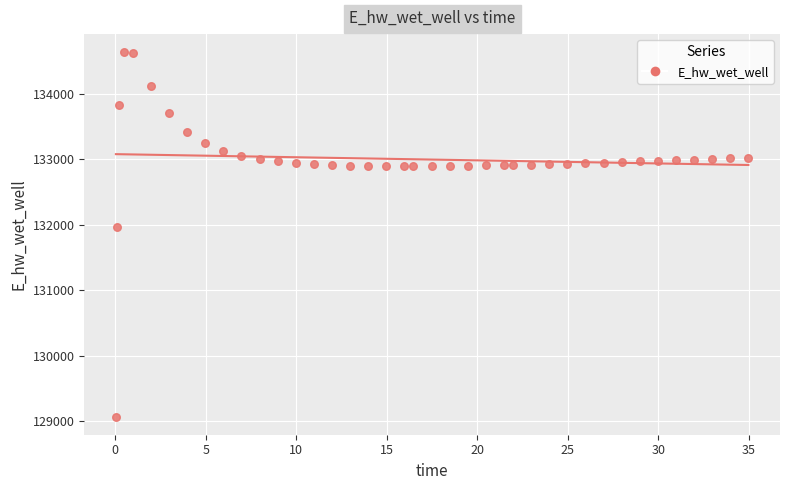

What Y value in the scatter plot is closest to 131849?

131970.3